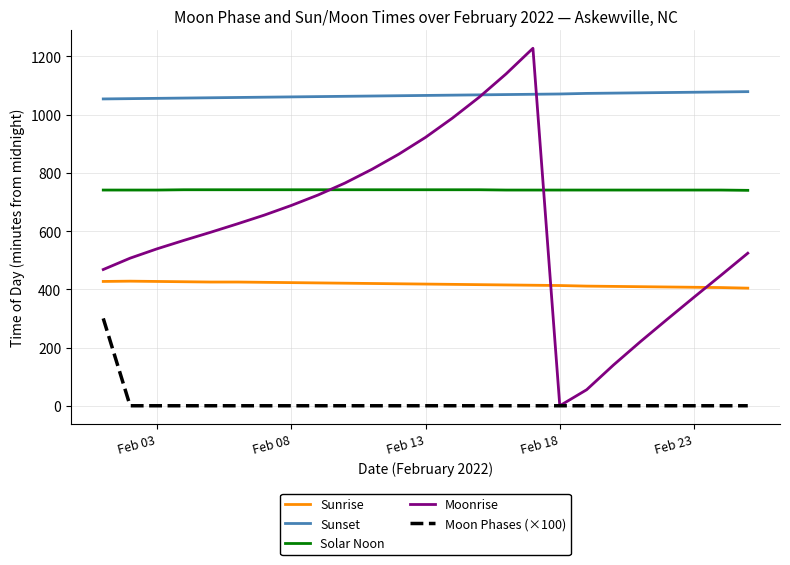

Which series has the largest range (max minus min)?

Moonrise